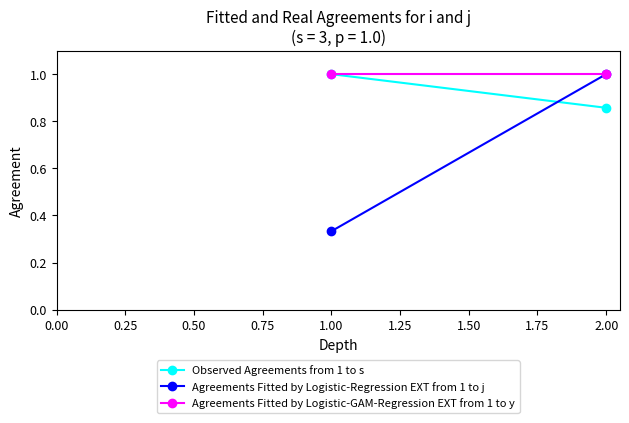

What is the value of the Observed Agreements from 1 to s point at the 1st from the left?

1.0